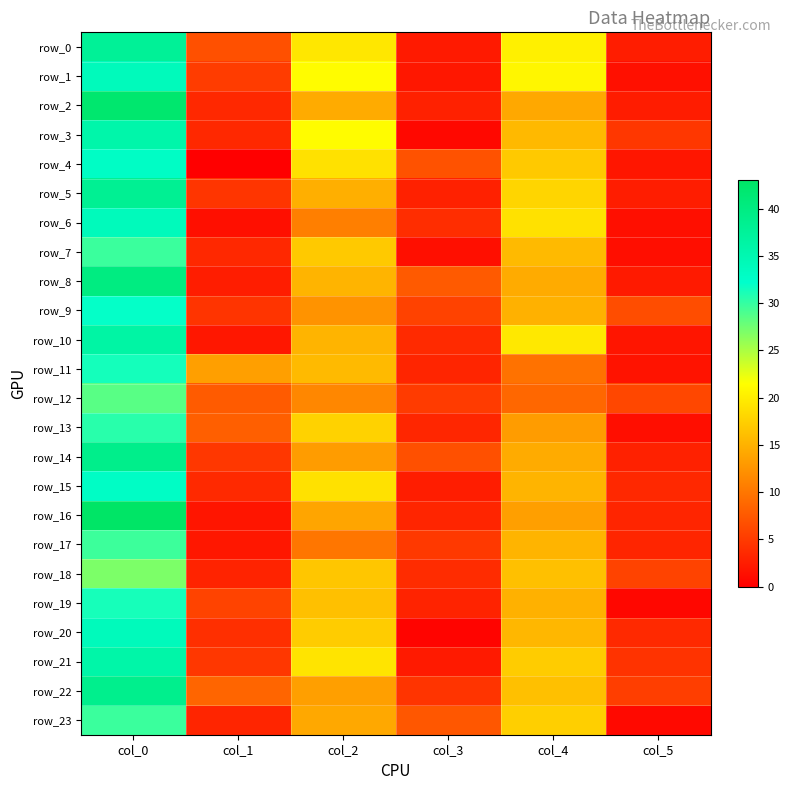

Between col_0 and col_4, which is larger?

col_0